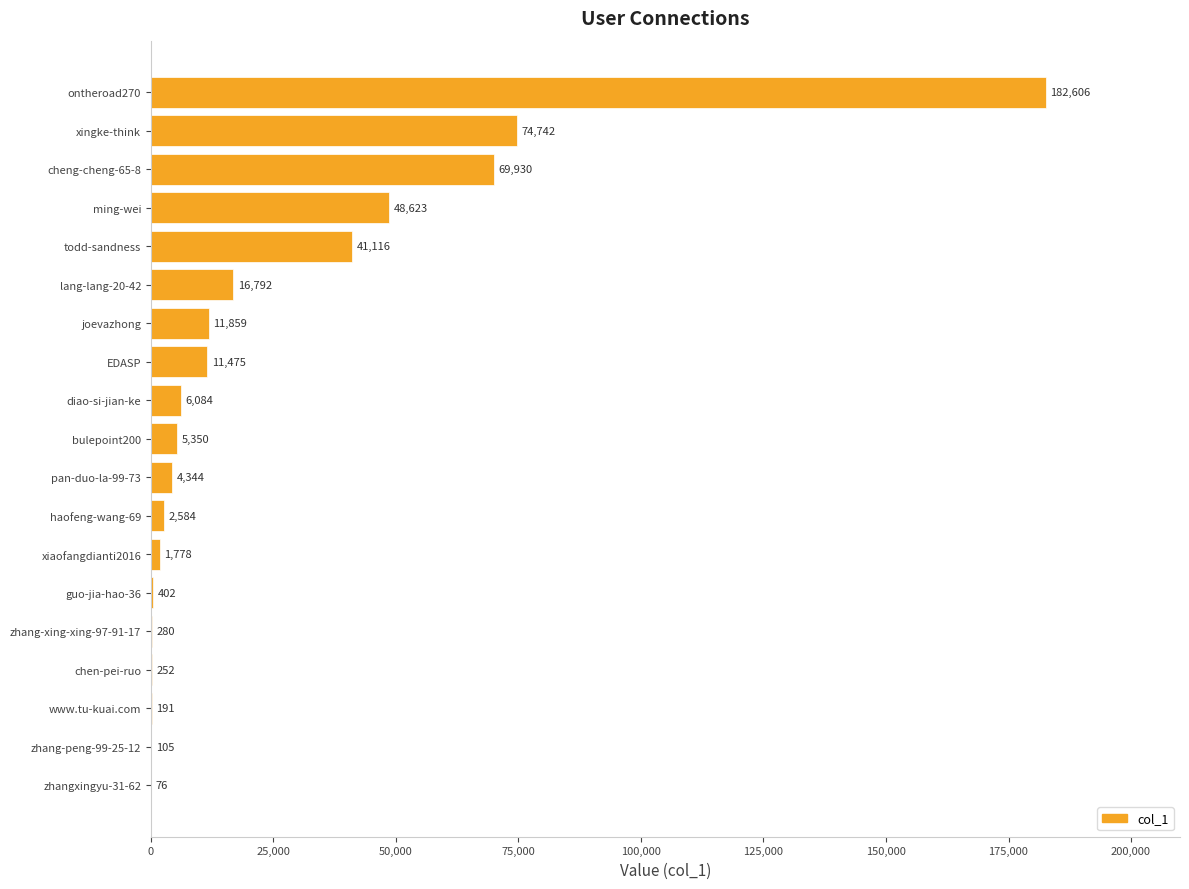

Which has a higher value, zhang-peng-99-25-12 or ontheroad270?

ontheroad270